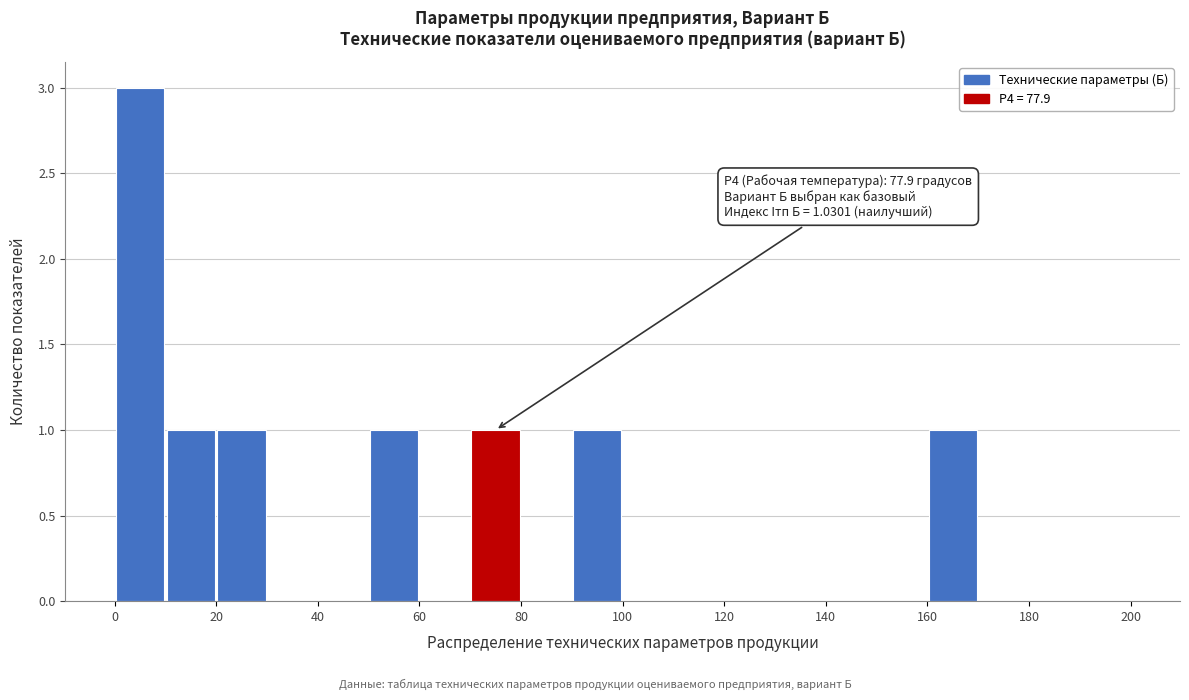

Over which range of the x-axis is the bar tallest?

0 to 10